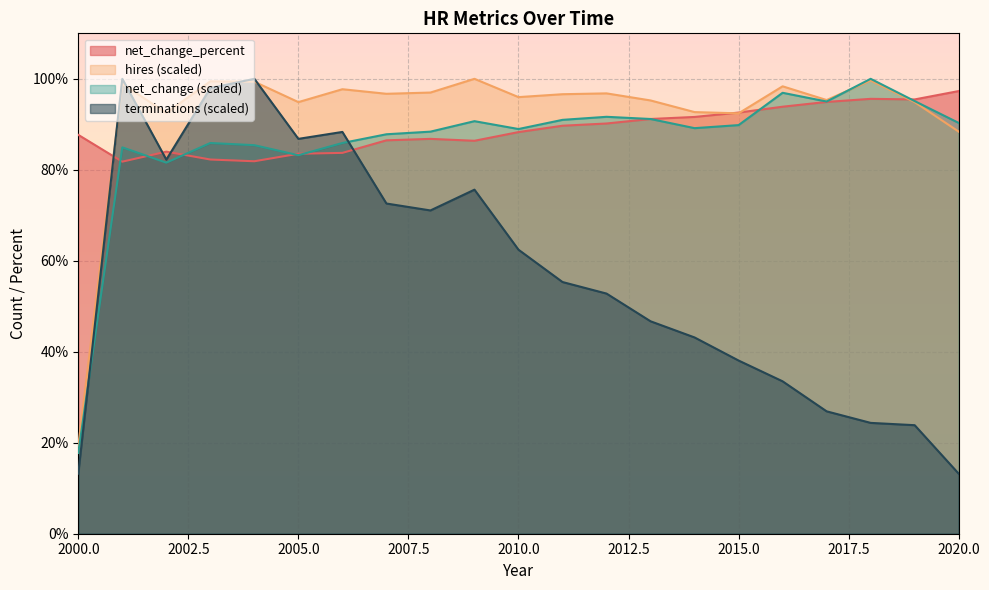

What is the total value across all series at 2005.0?

348.4